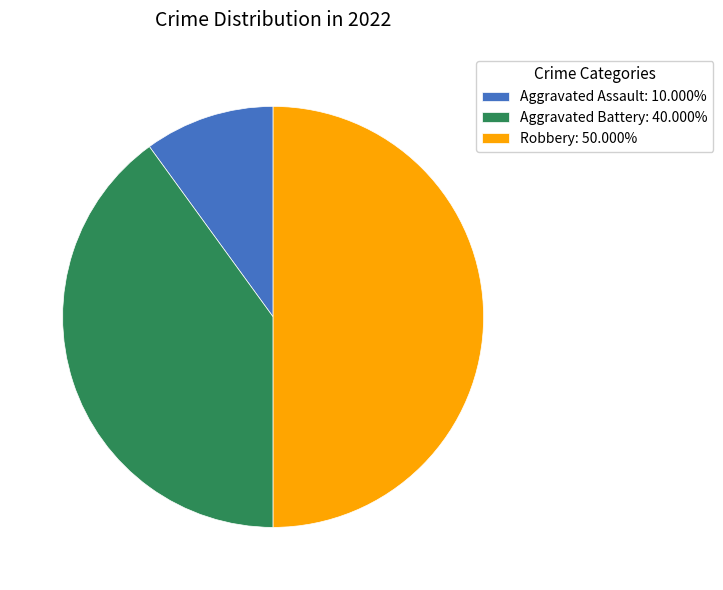

What is the ratio of the value at Robbery: 50.000% to the value at Aggravated Assault: 10.000%?

5.0